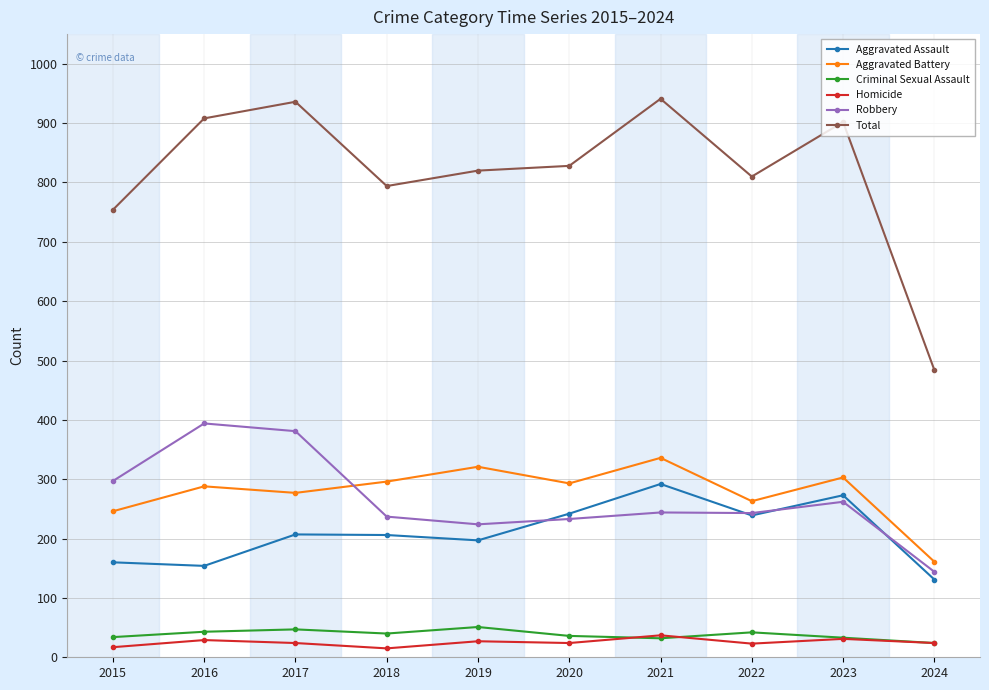

True or false: Criminal Sexual Assault and Aggravated Assault intersect in this chart.

False